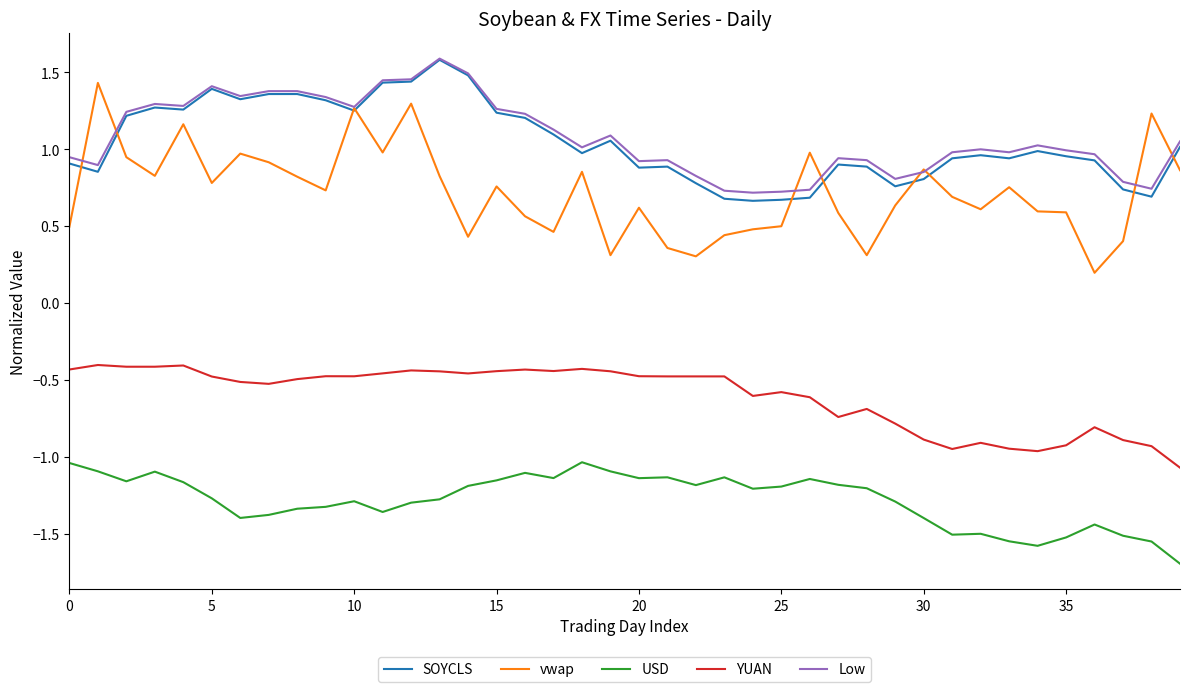

True or false: USD and Low intersect in this chart.

False